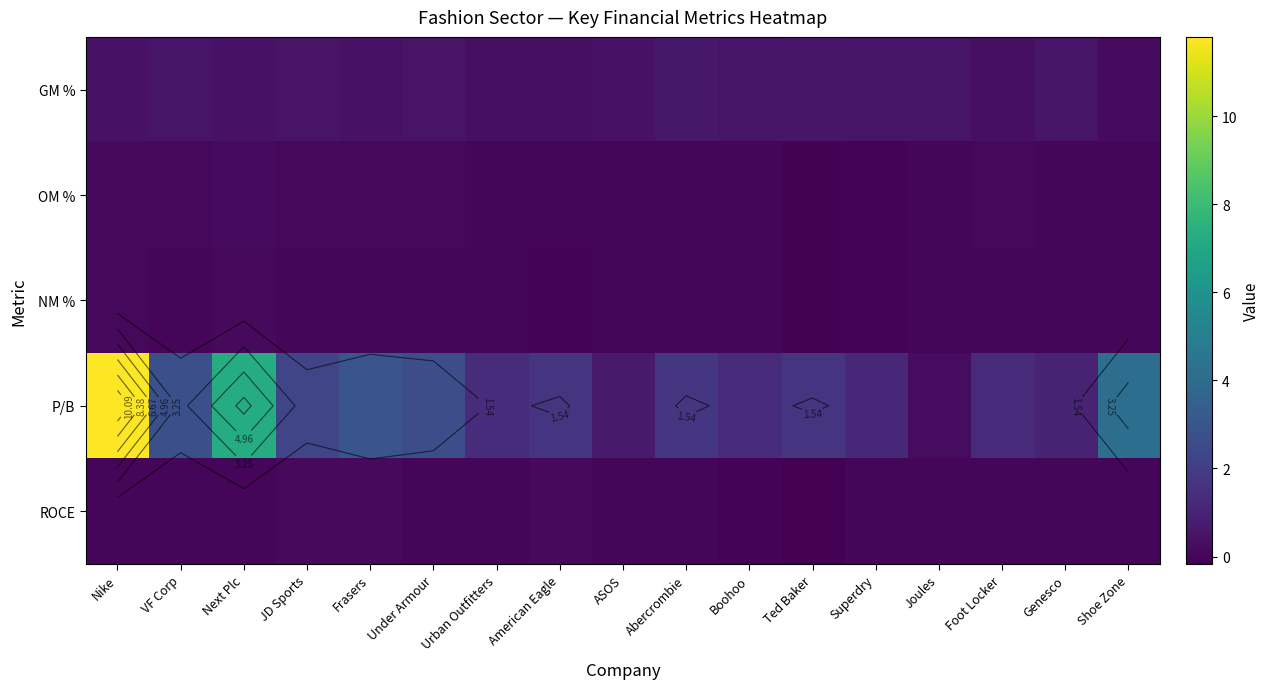

Which has a higher value, Boohoo or Shoe Zone?

Boohoo